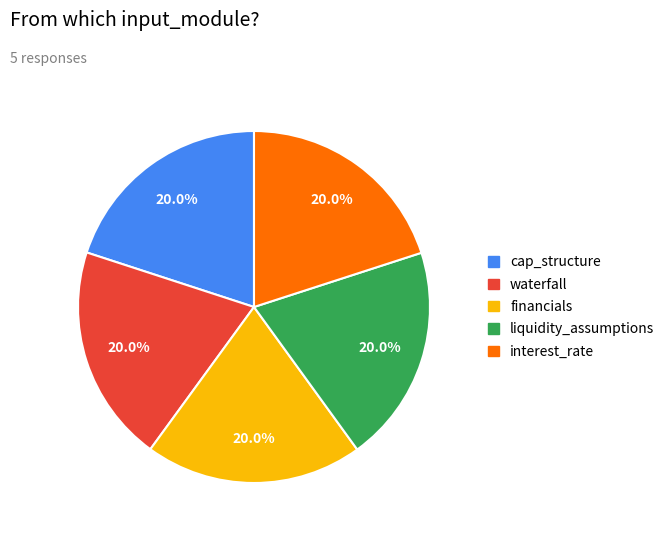

How many segments does this pie chart have?

5